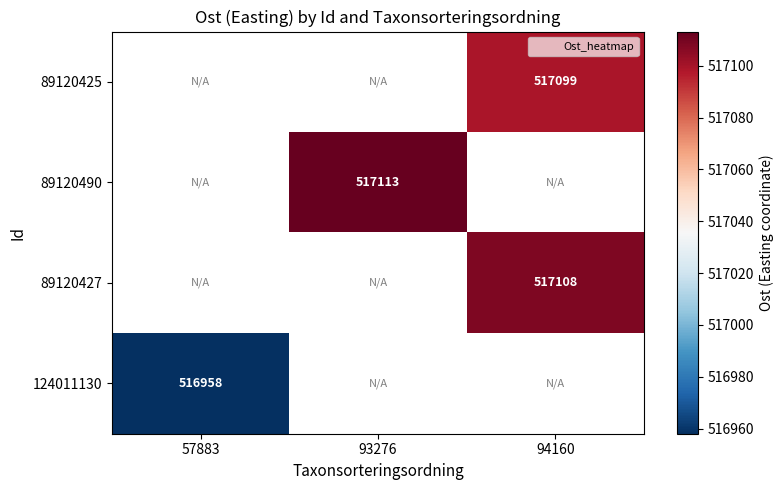

How many categories are shown in the chart?

3